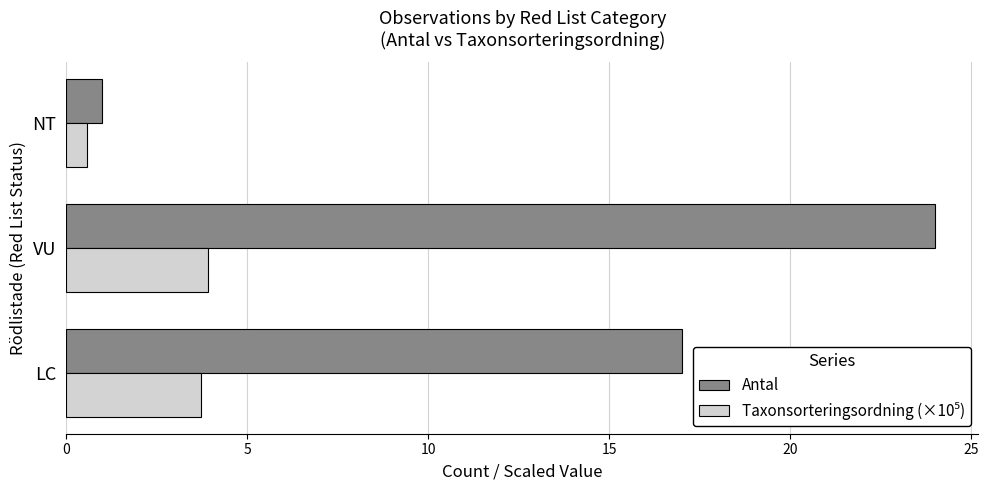

What is the difference between the maximum and minimum values in the Antal series?

23.0